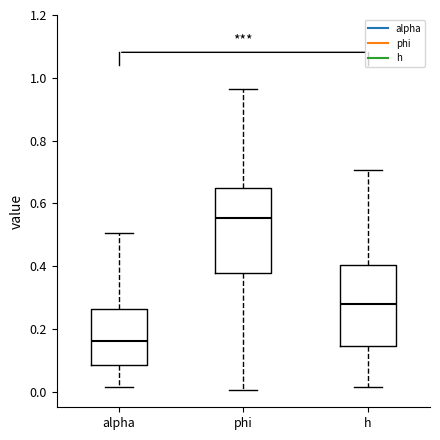

Which box has the lowest median line?

alpha